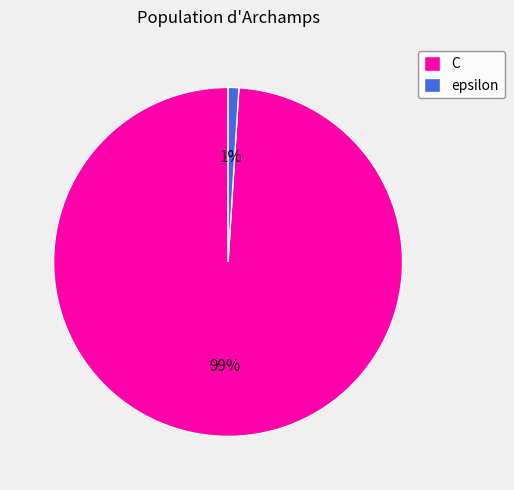

The epsilon slice represents 1% of the pie. True or false?

True